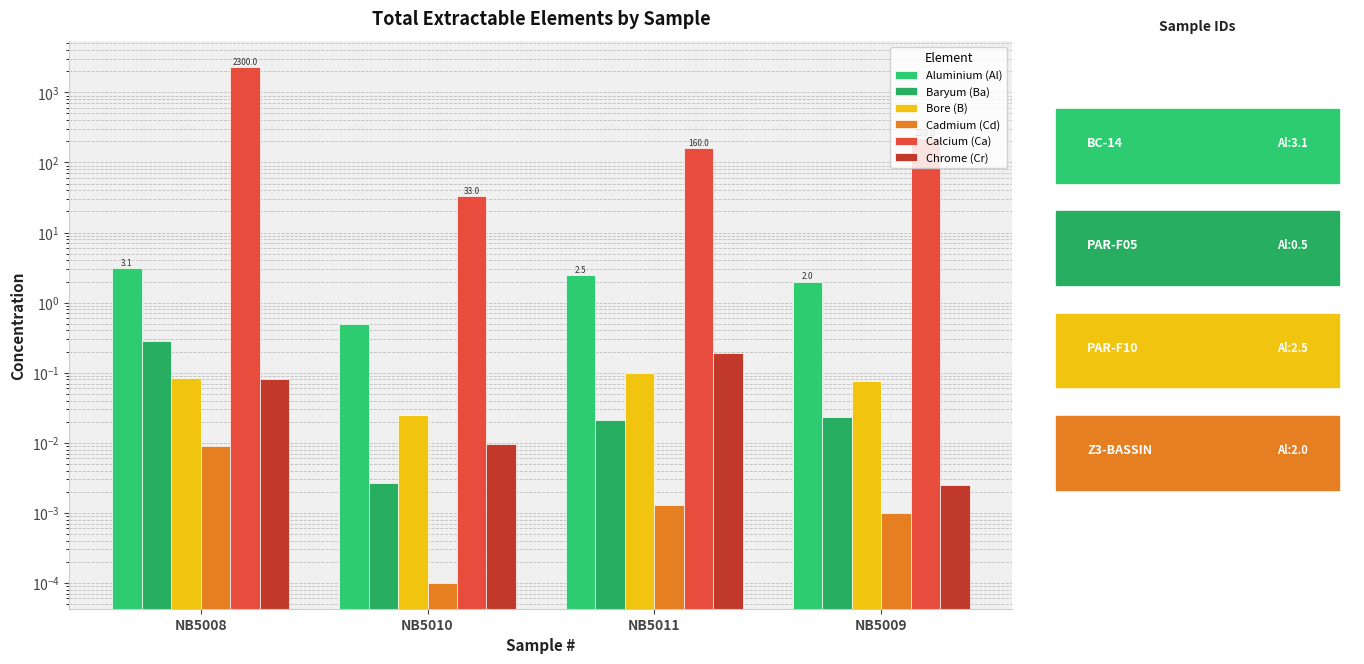

What is the difference between the highest and lowest values at NB5010?

33.0